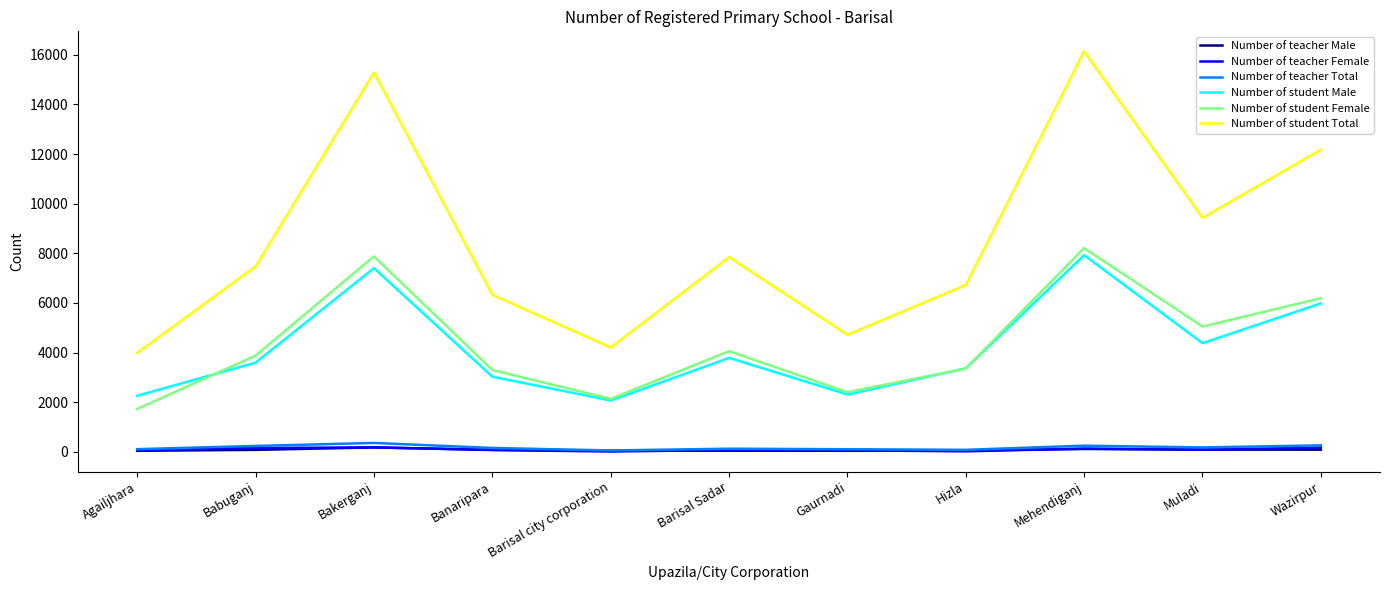

What is the difference between the maximum and minimum values in the Number of student Male series?

5858